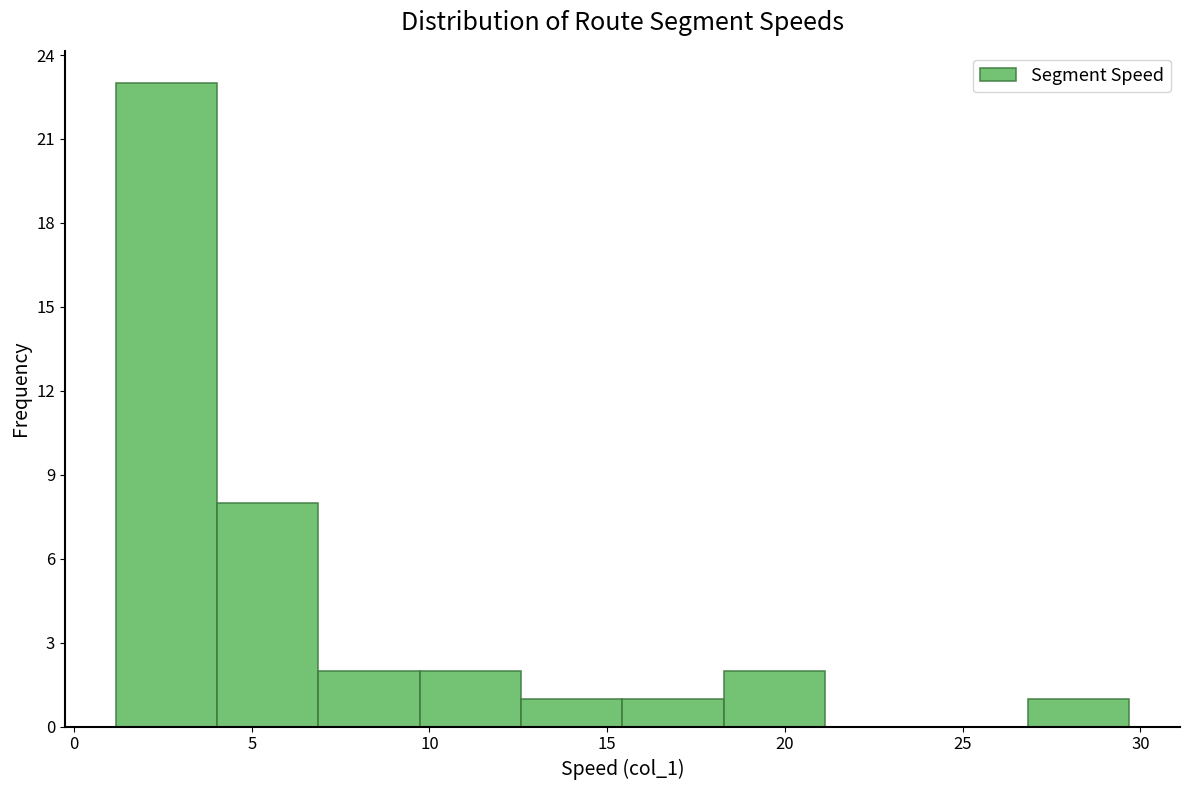

Reading left to right, list every bar in this chart as the range it spans on the x-axis followed by its height. Neither the bar edges nor the heights are printed on the chart, so give them approximately, as read against the axes.

1.0 to 4.0: 23
4.0 to 7.0: 8
7.0 to 9.5: 2
9.5 to 12.5: 2
12.5 to 15.5: 1
15.5 to 18.5: 1
18.5 to 21.0: 2
21.0 to 24.0: 0
24.0 to 27.0: 0
27.0 to 29.5: 1